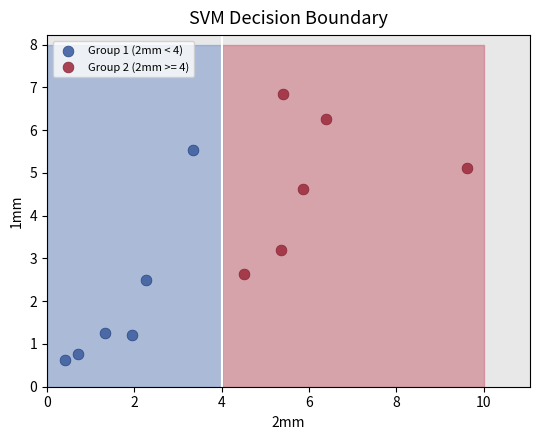

Which series reaches the maximum Y coordinate?

Group 2 (2mm >= 4)